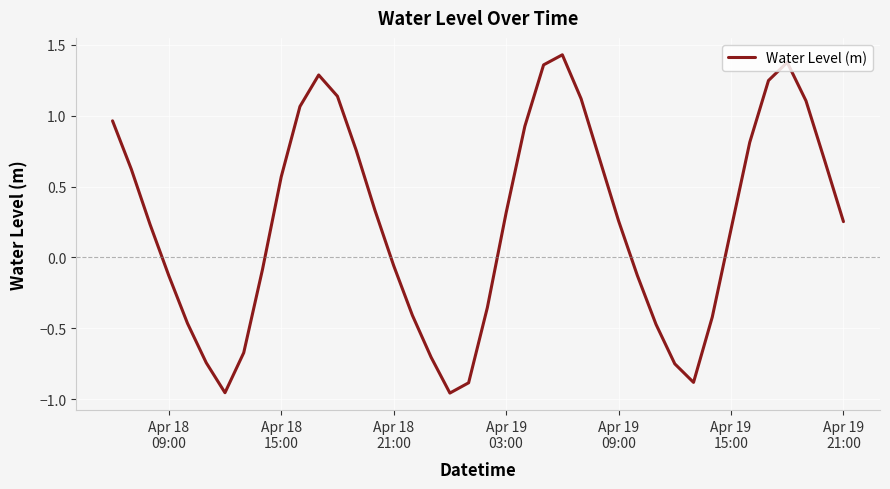

What is the difference between the maximum and minimum values?

2.4